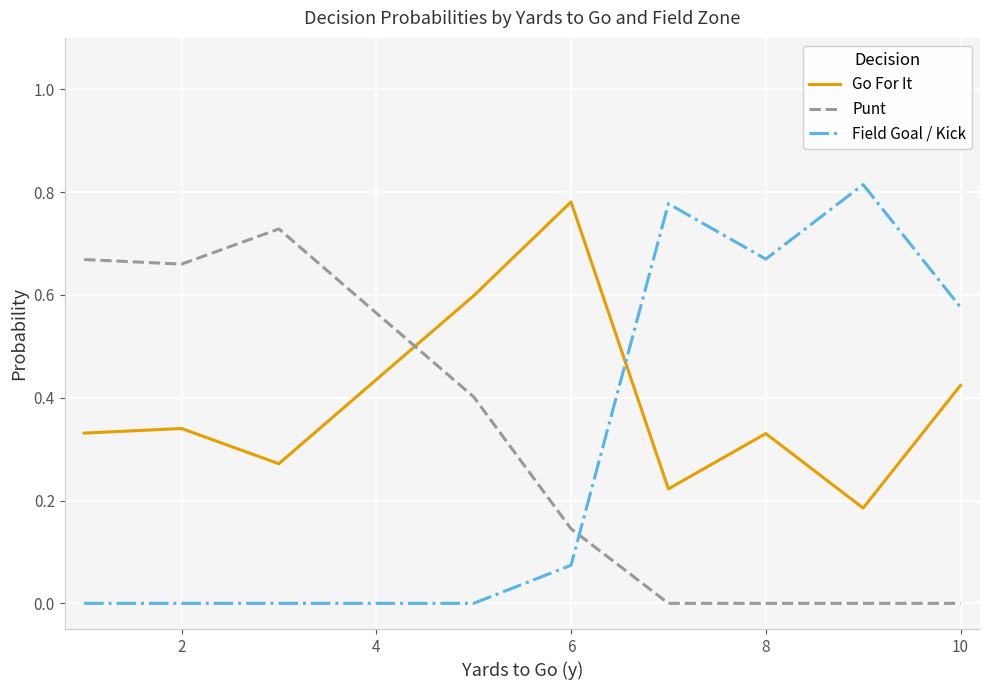

Which series has the widest spread of values?

Field Goal / Kick